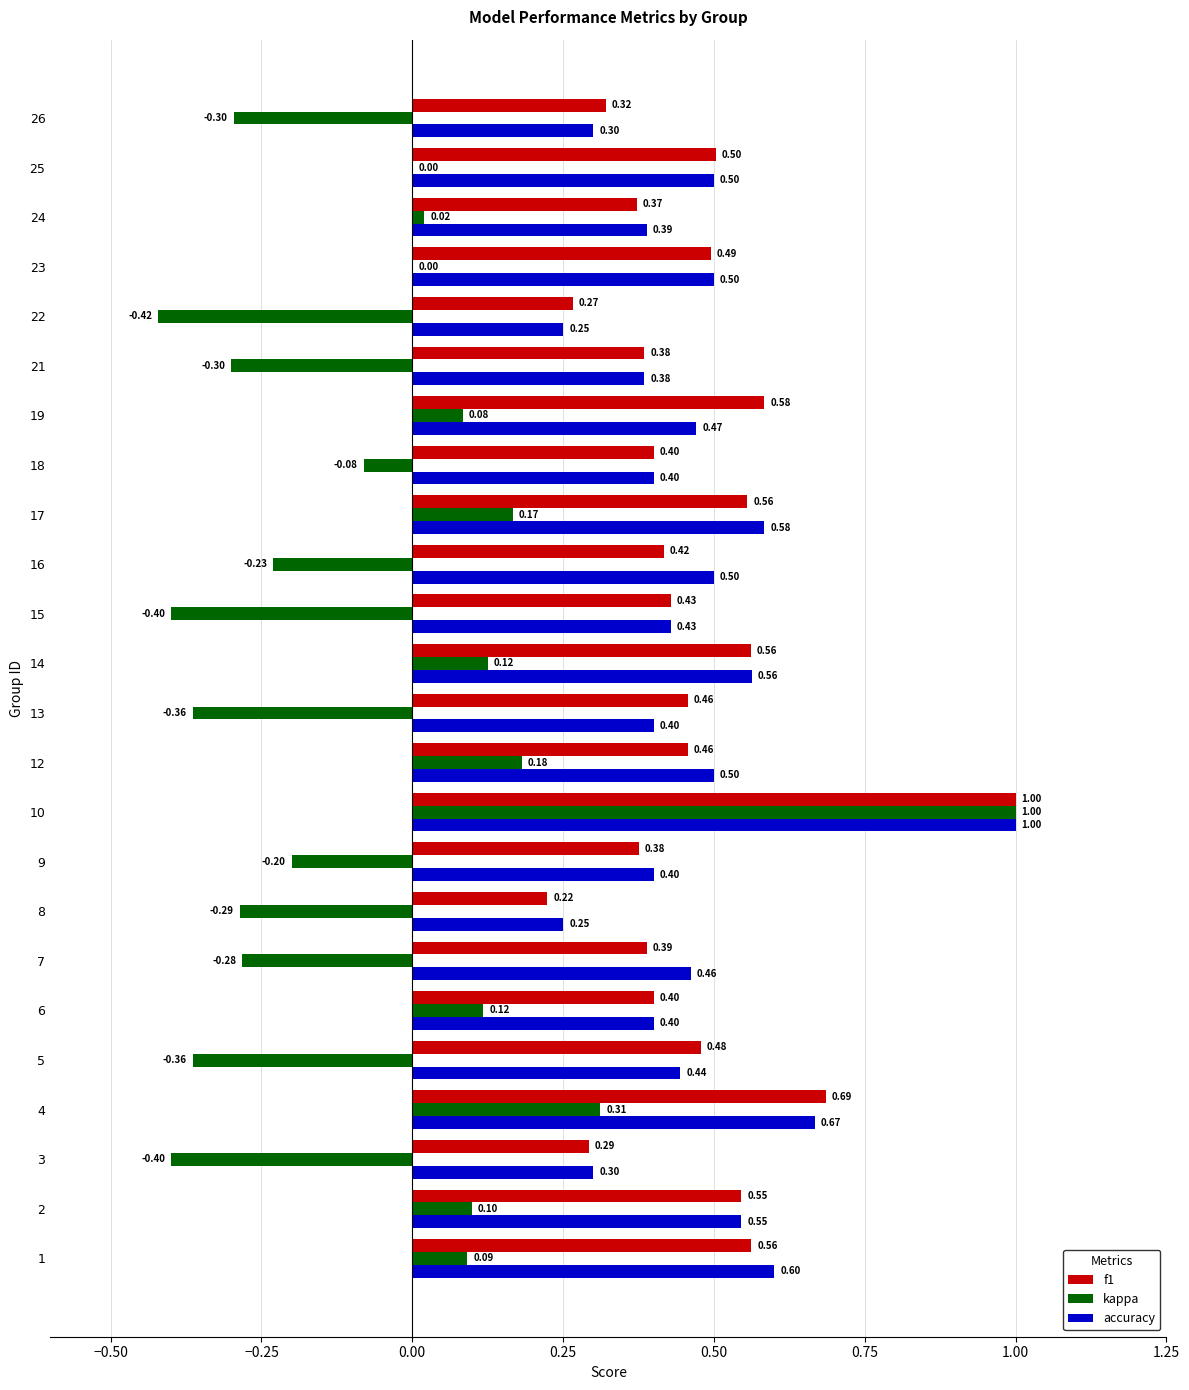

What is the sum of all f1 values?

11.2